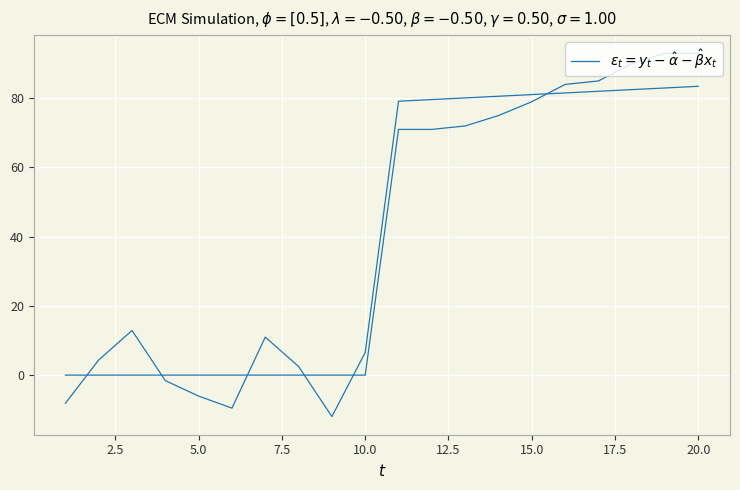

How many categories are shown in the chart?

20